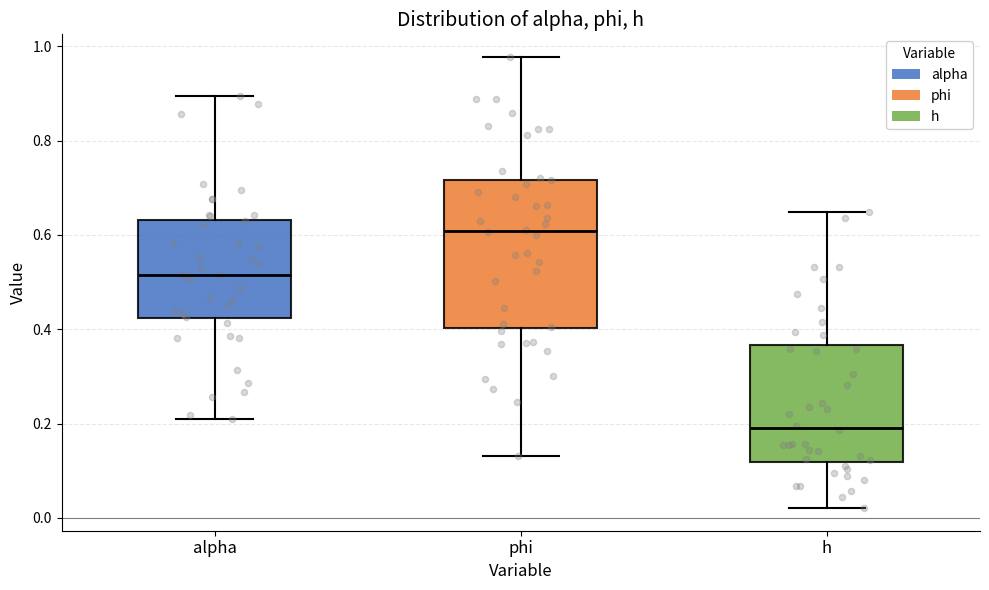

Reading left to right, read every box against the y-axis: the position of its median line, the range the box covers, and the ends of its whiskers. The values are not printed on the chart, so give them approximately, as read against the axis.

alpha: median 0.52, box 0.42 to 0.64, whiskers 0.20 to 0.90
phi: median 0.60, box 0.40 to 0.72, whiskers 0.14 to 0.98
h: median 0.20, box 0.12 to 0.36, whiskers 0.02 to 0.64